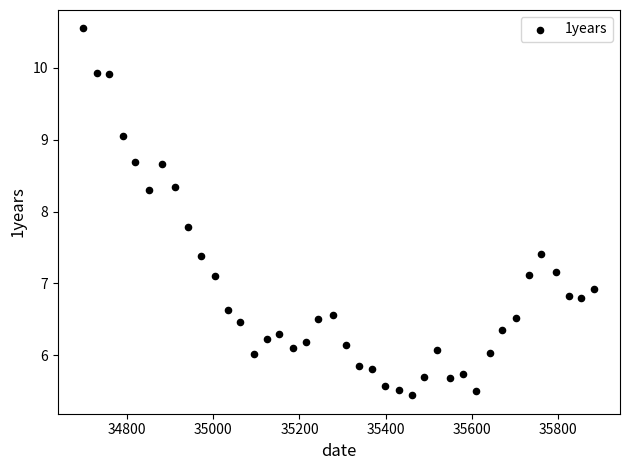

What is the range of Y values (max minus min)?

5.1